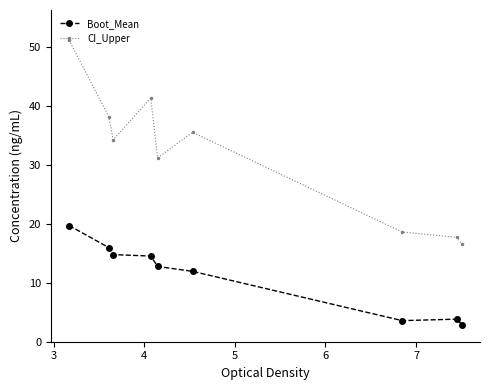

True or false: Boot_Mean and CI_Upper cross at least once.

False